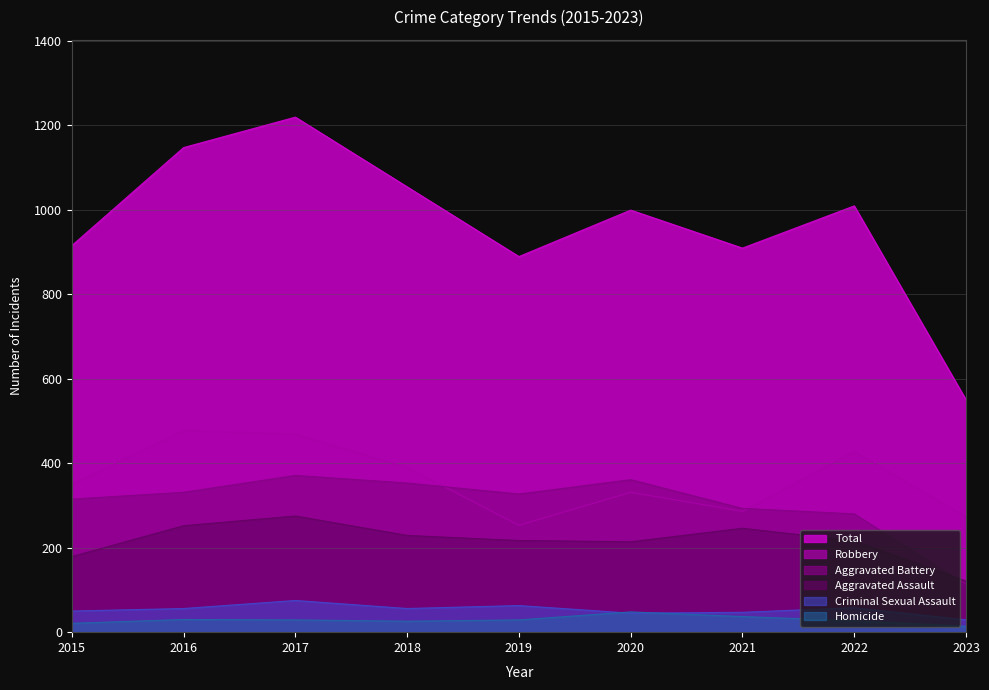

True or false: Aggravated Battery has a value of 382 at 2021.

False